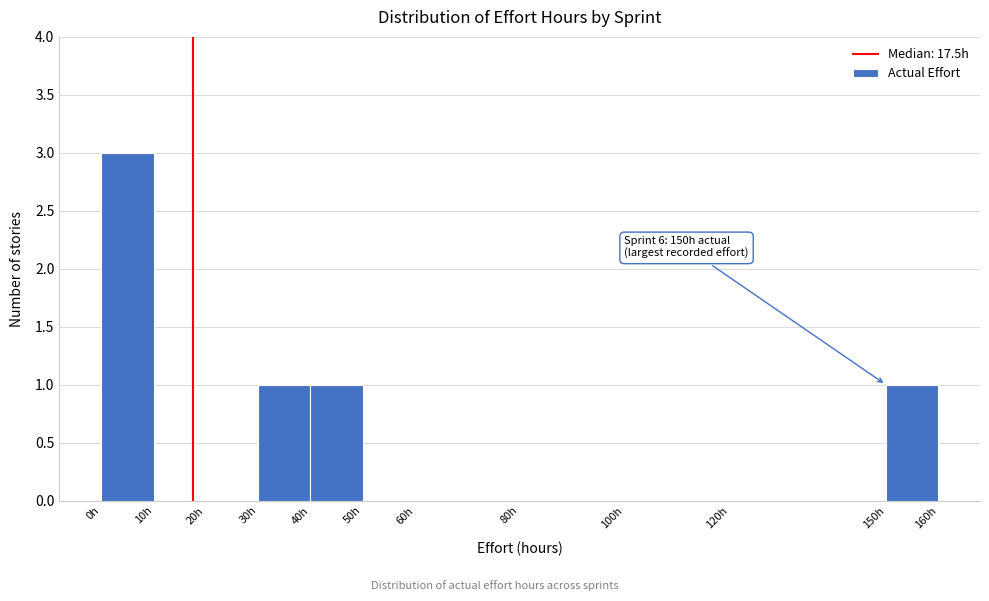

Which range on the x-axis has the tallest bar?

0 to 10